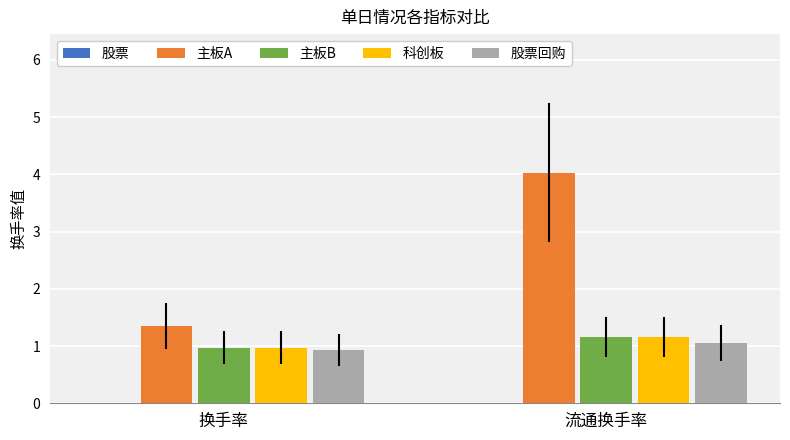

Which series has the largest total across all categories?

主板A